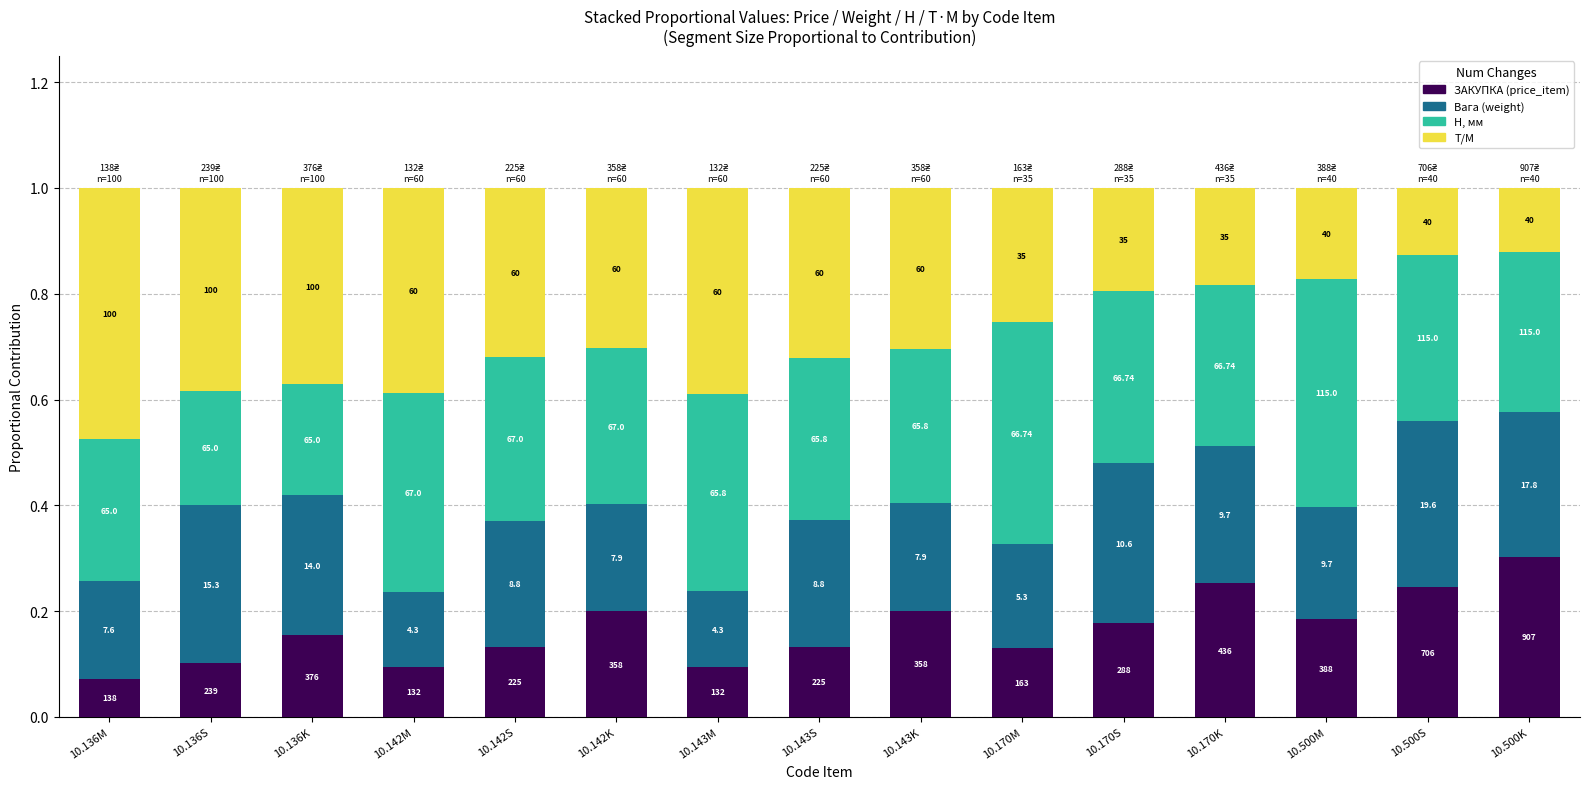

What are all the series names shown in the legend?

ЗАКУПКА (price_item), Вага (weight), H, мм, Т/М